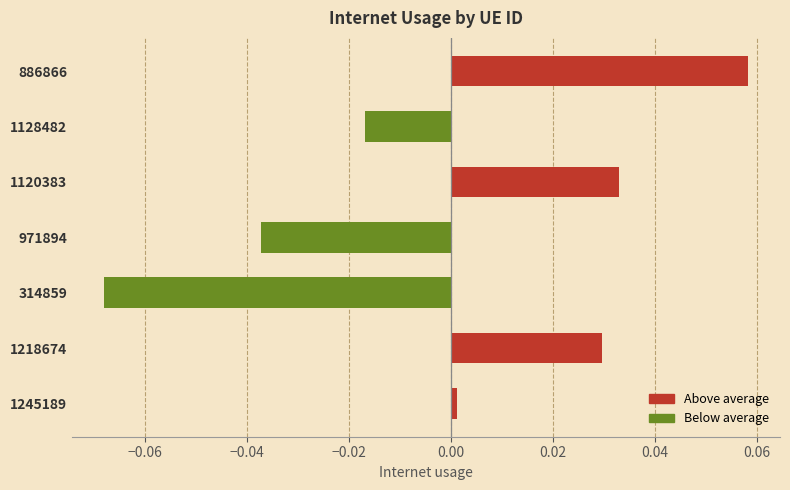

The value at 314859 is -0.0. True or false?

False